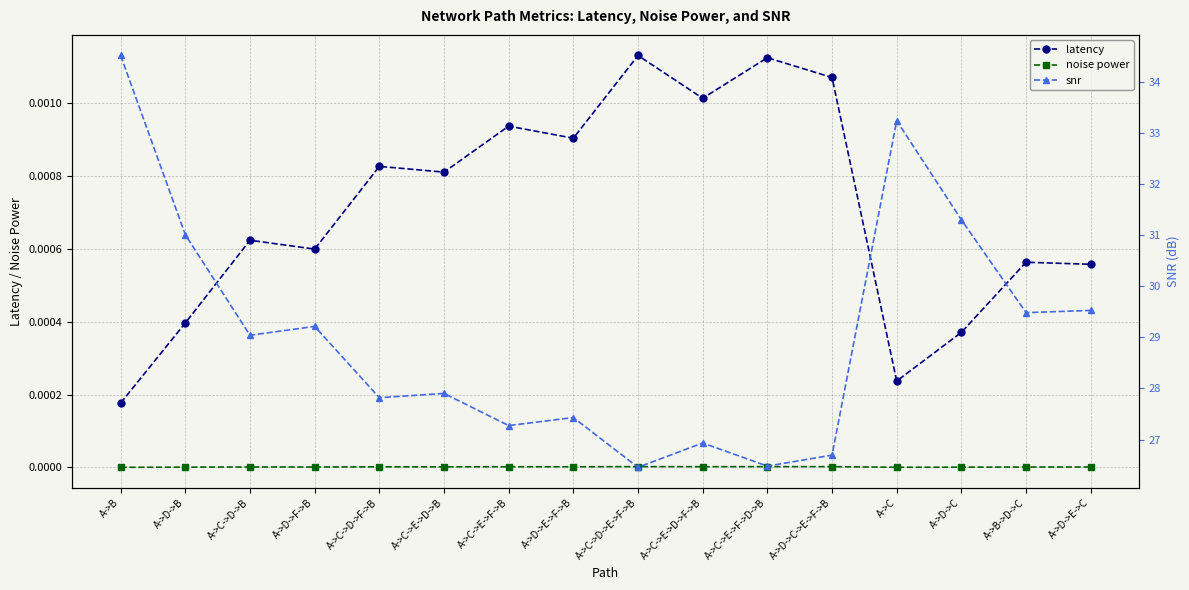

What is the label of the 9th point from the right?

A->D->E->F->B